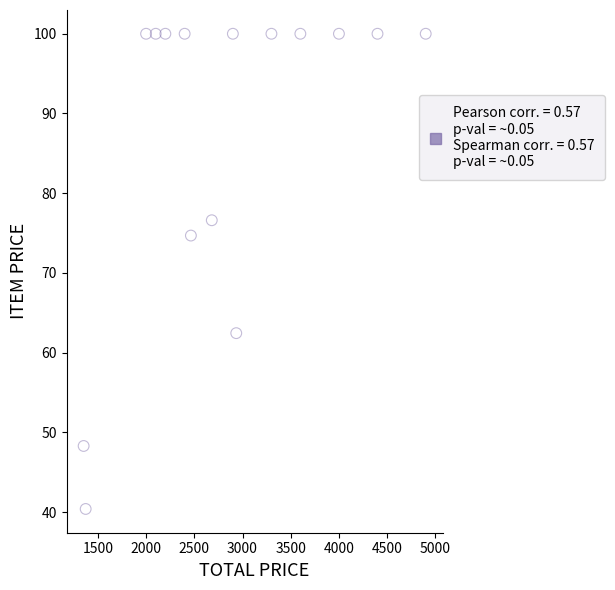

What Y value in the scatter plot is closest to 70?

74.7